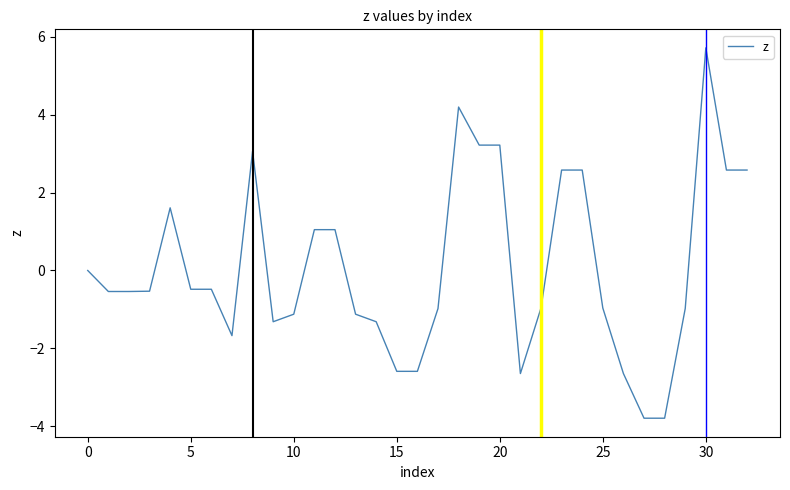

What is the minimum value shown in the chart?

-3.8